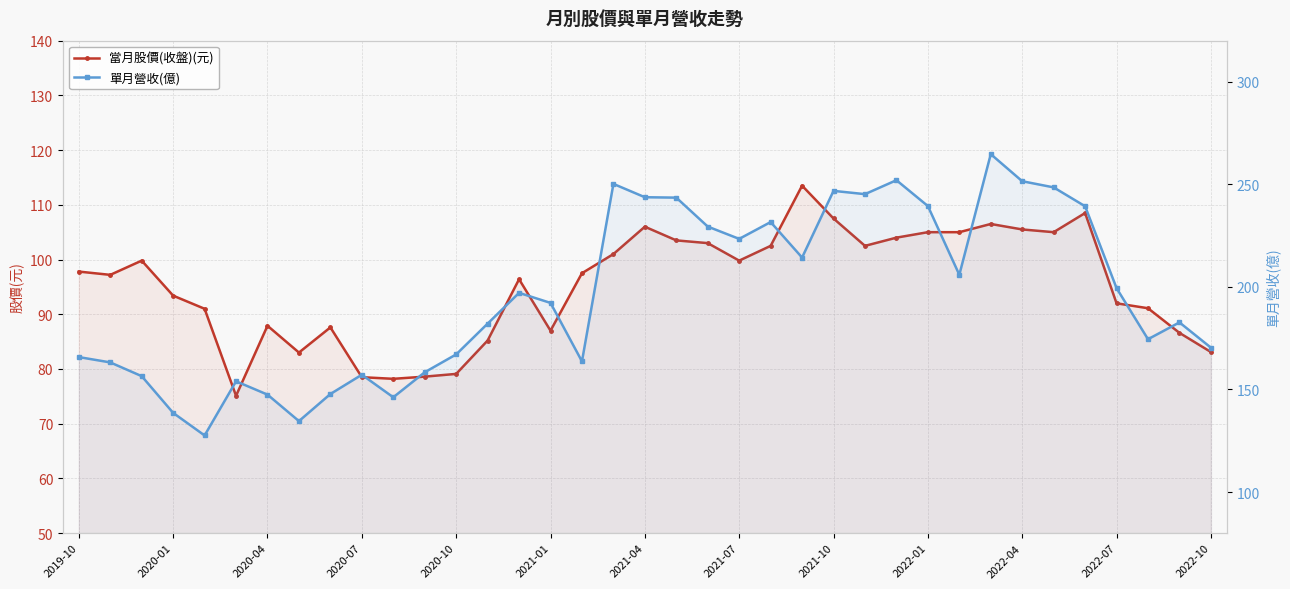

Which series has the largest range (max minus min)?

單月營收(億)